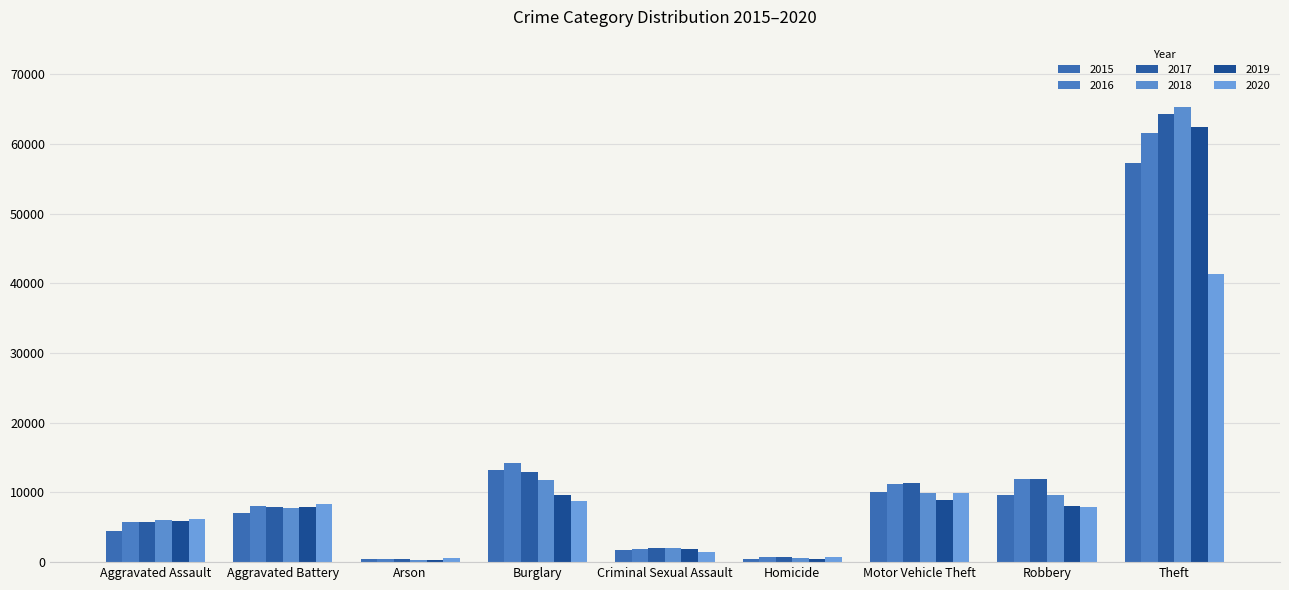

Read the 2020 value at Motor Vehicle Theft, to the nearest 10.

9960